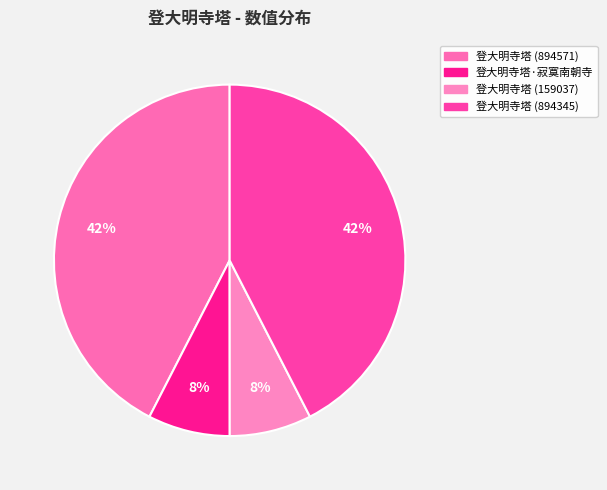

Count the number of slices in the pie.

4